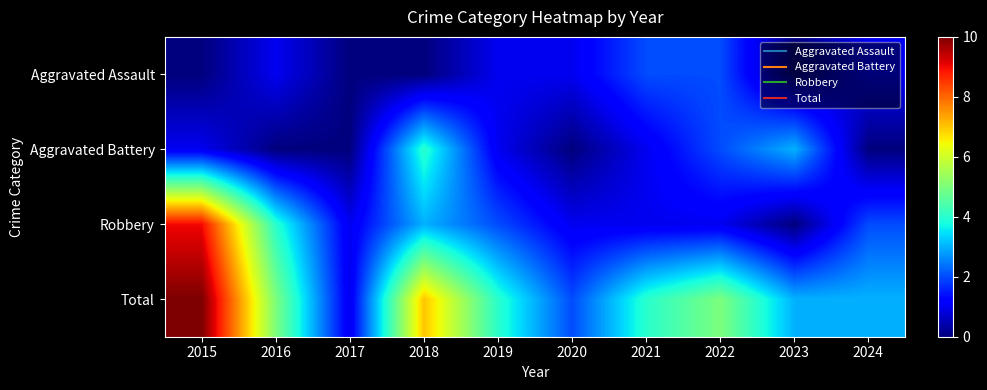

At which category does the chart reach its peak across all series?

2015